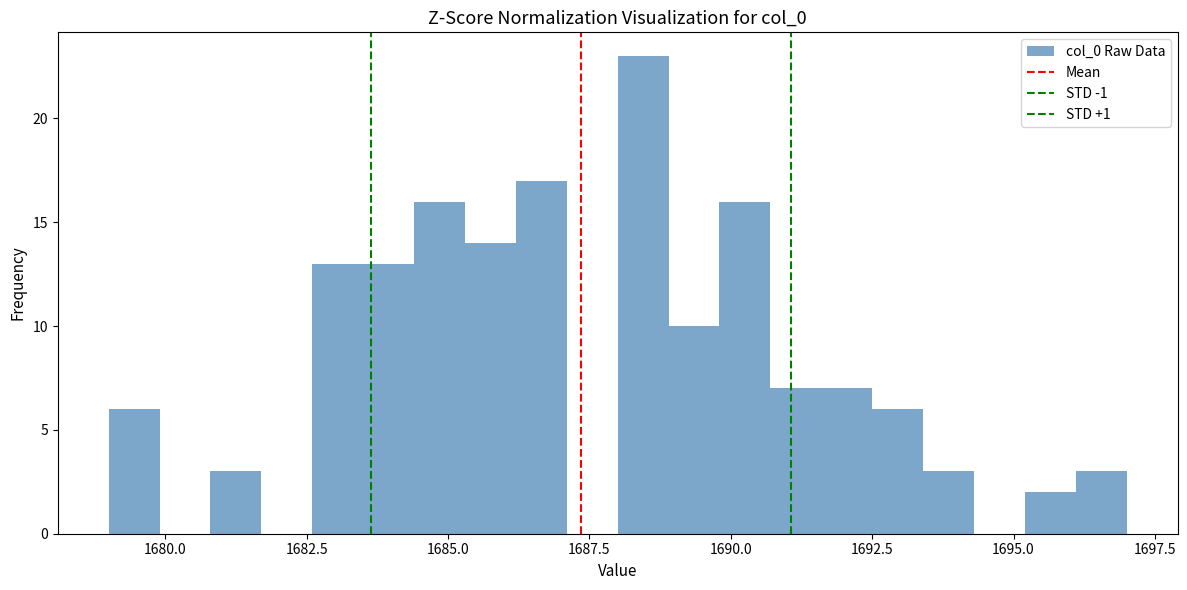

Around what value on the x-axis is the tallest bar? Give the approximate position of its centre, as read against the axis.

1688.5